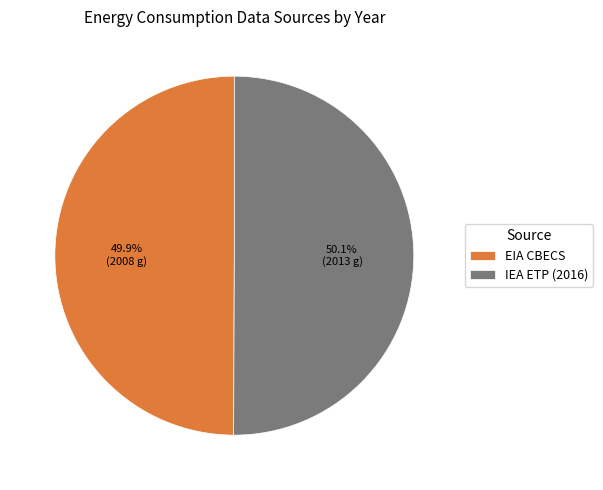

What percentage is the IEA ETP (2016) slice, to the nearest percent?

50%